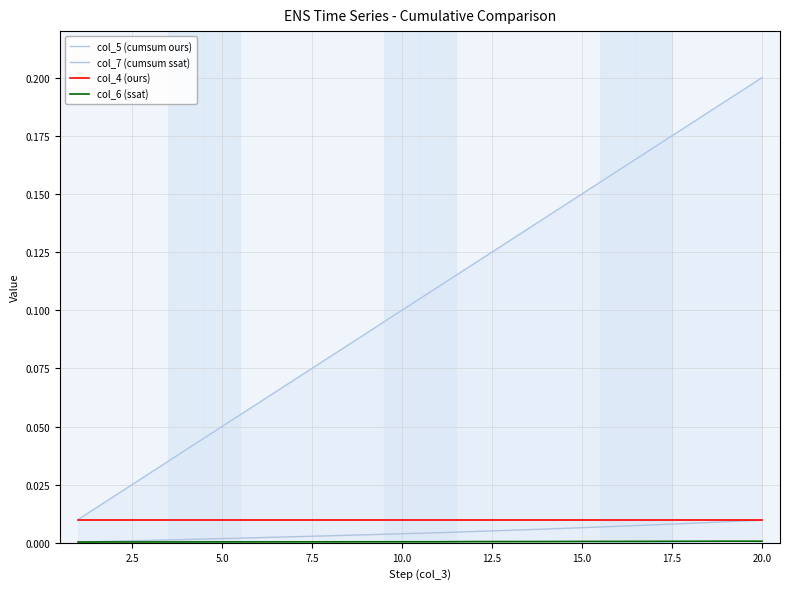

Is the value of col_4 (ours) at 16 greater than the value of col_7 (cumsum ssat) at 11?

Yes